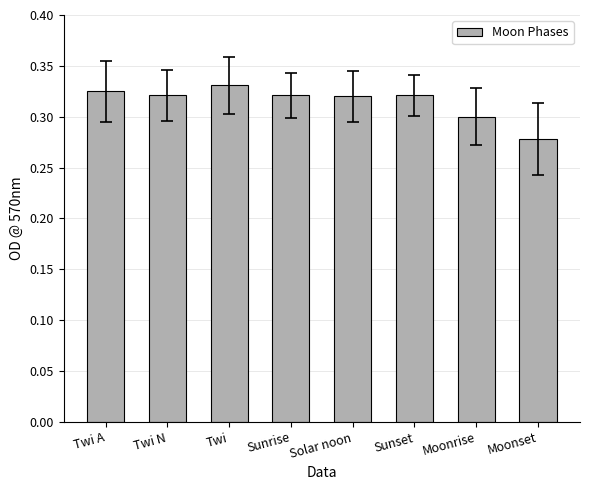

Which has a higher value, Twi or Moonset?

Twi